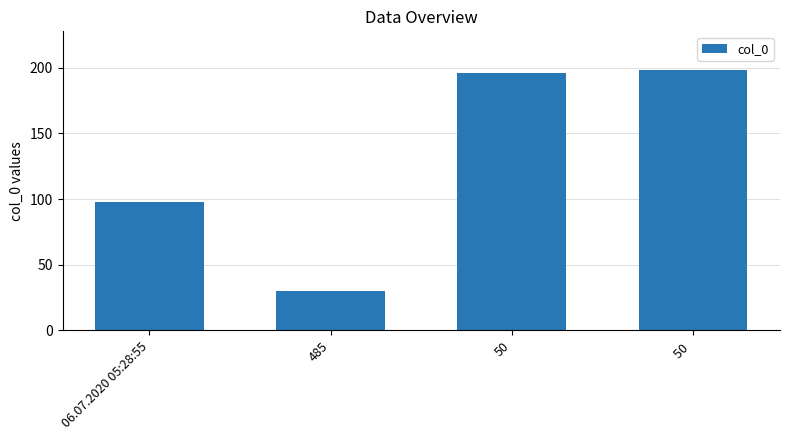

At which category does the chart reach its peak across all series?

50 